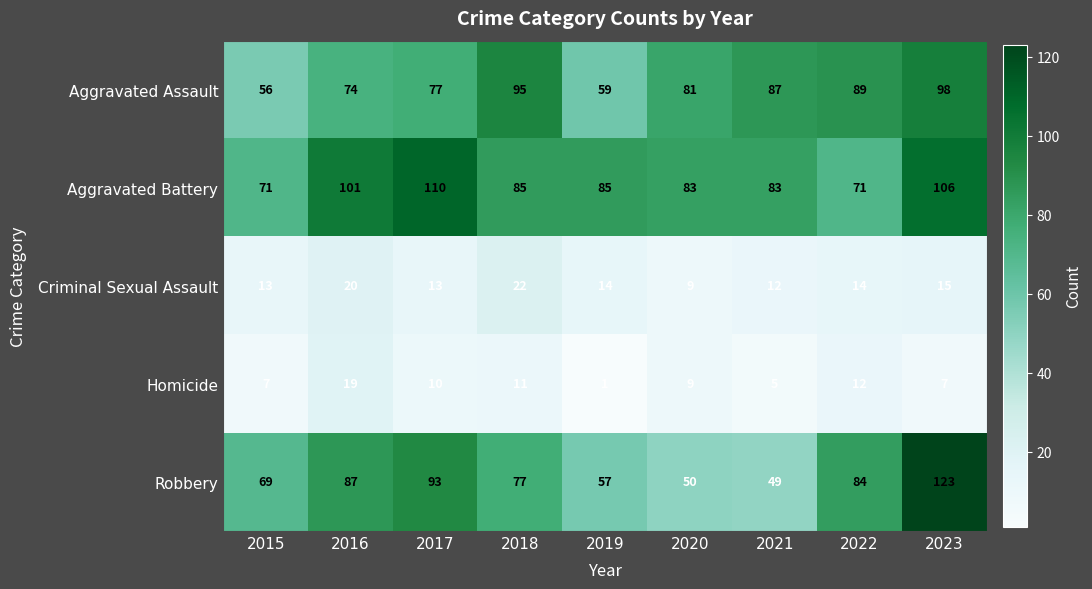

At 2022, list the series in order from largest to smallest.

Aggravated Assault, Robbery, Aggravated Battery, Criminal Sexual Assault, Homicide